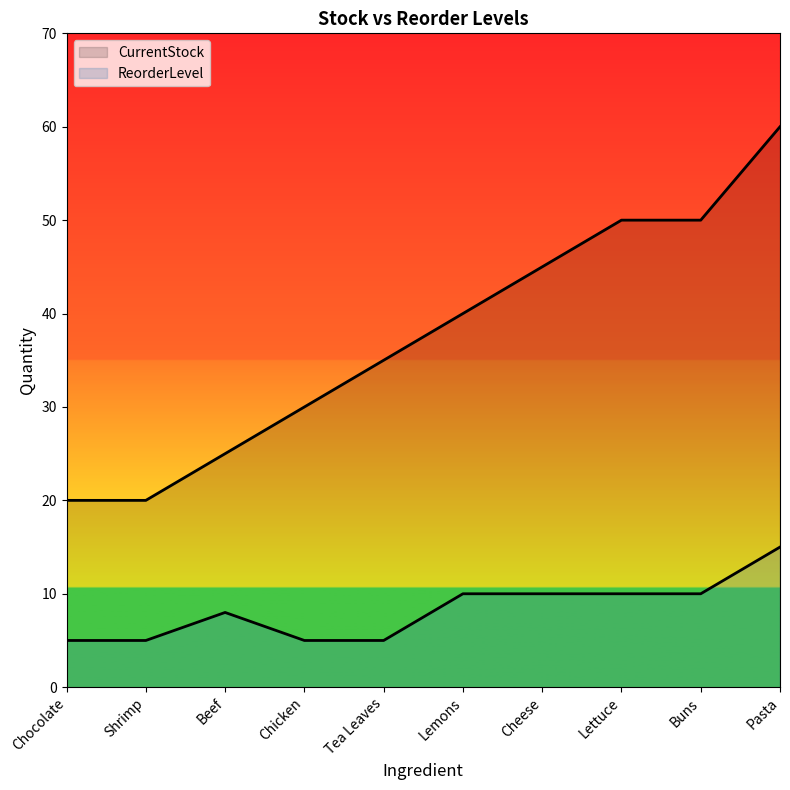

What is the difference between the highest and lowest values at Pasta?

45